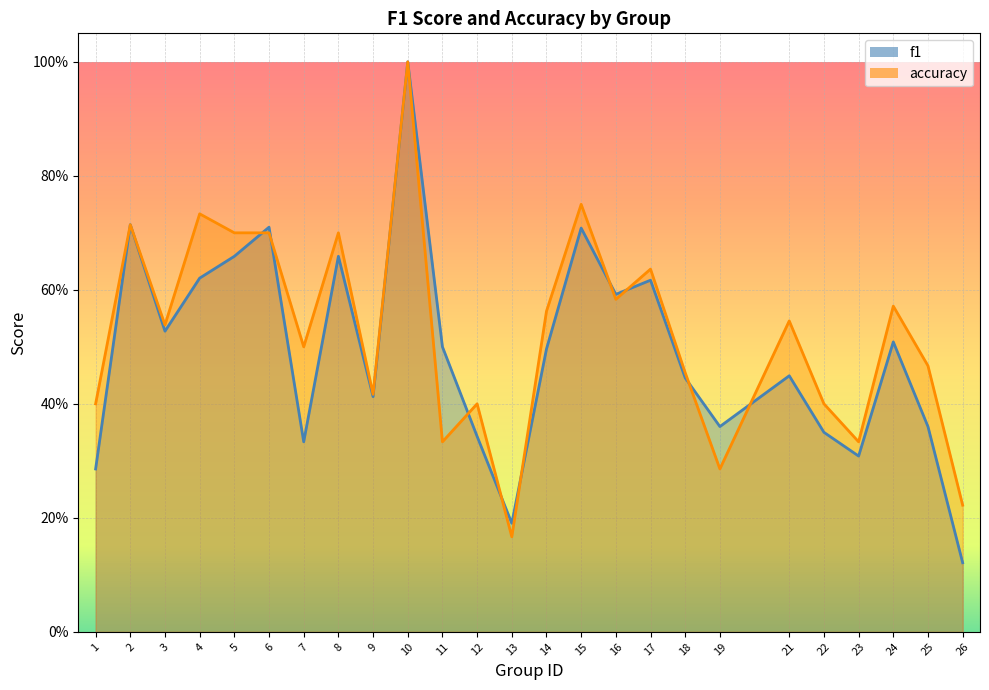

Between 3 and 11, which is larger?

3